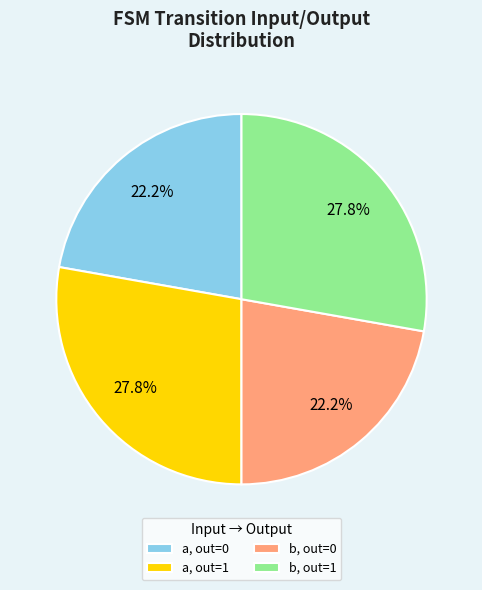

Count the number of slices in the pie.

4